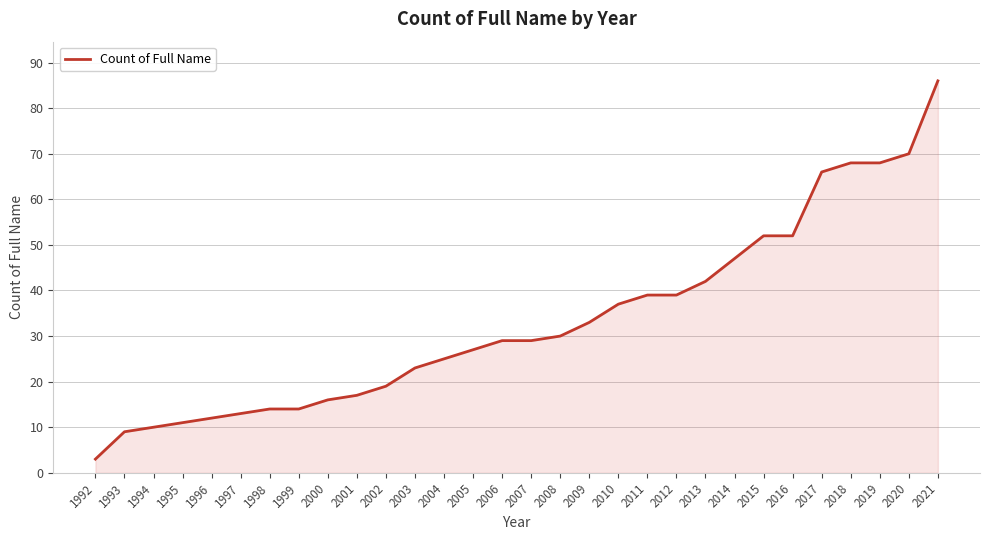

What is the minimum value shown in the chart?

3